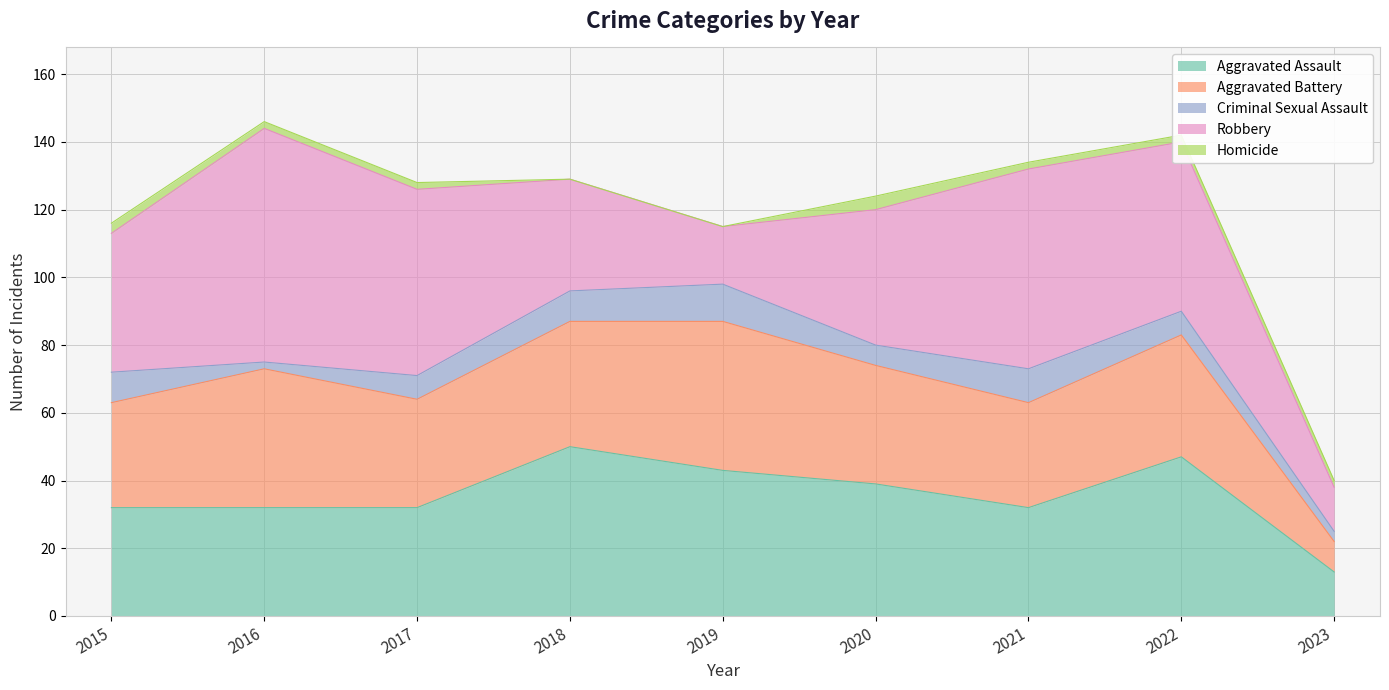

At how many categories does at least one series exceed 5?

9